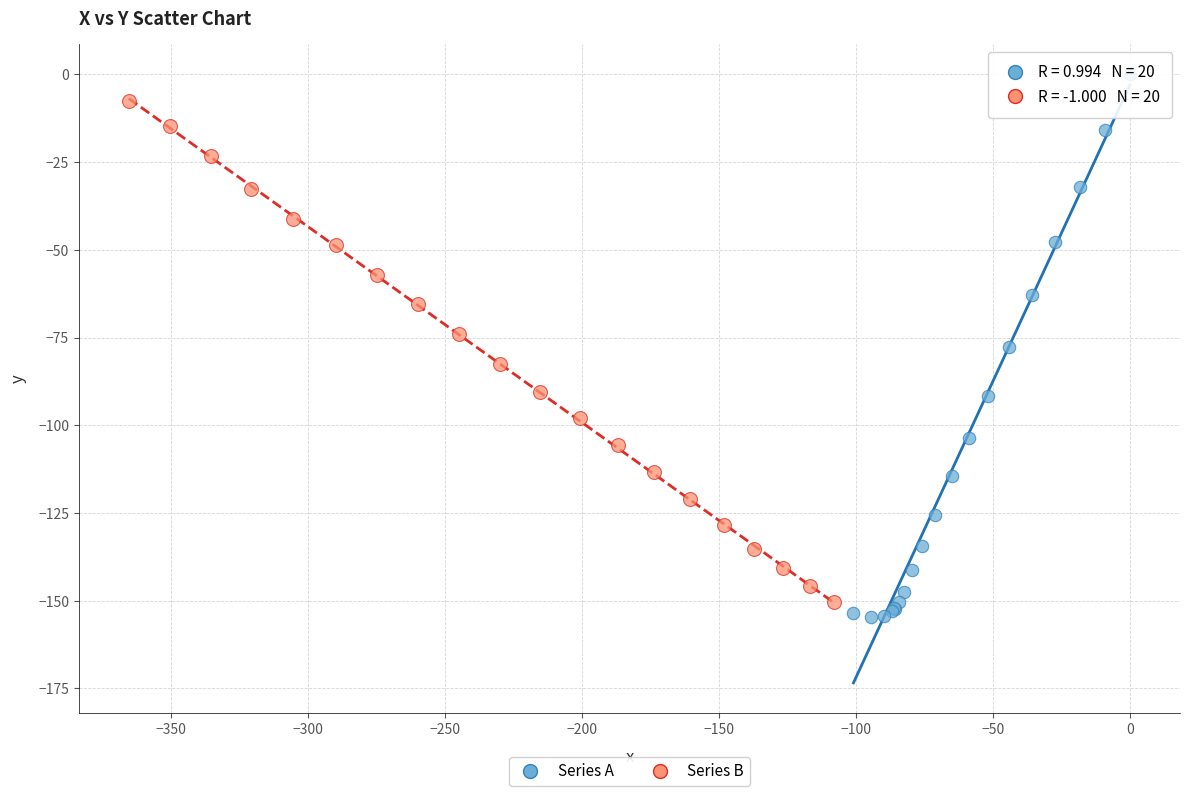

Which series has the widest spread of Y values?

Series A